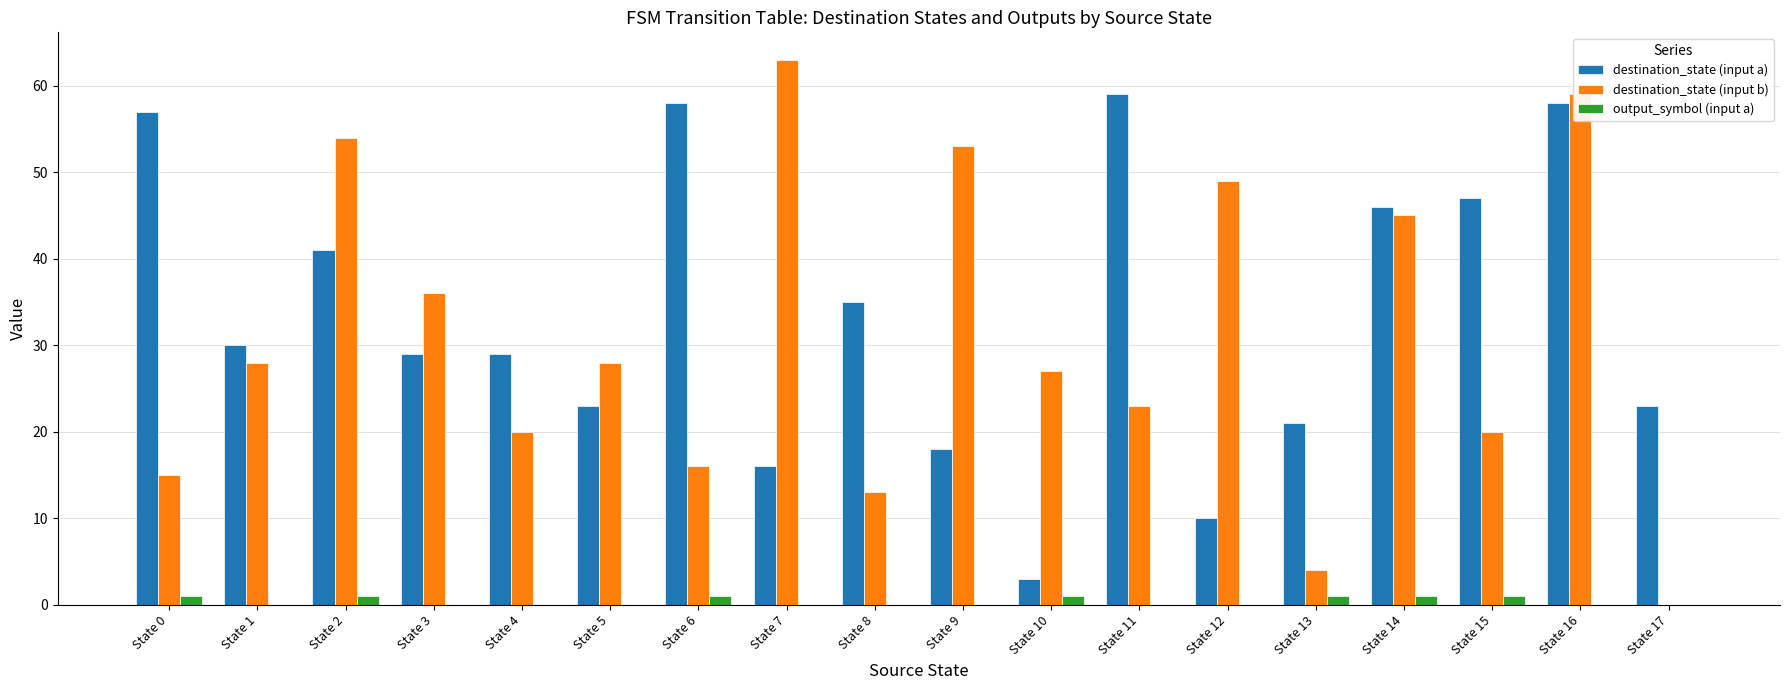

What is the sum of all output_symbol (input a) values?

7